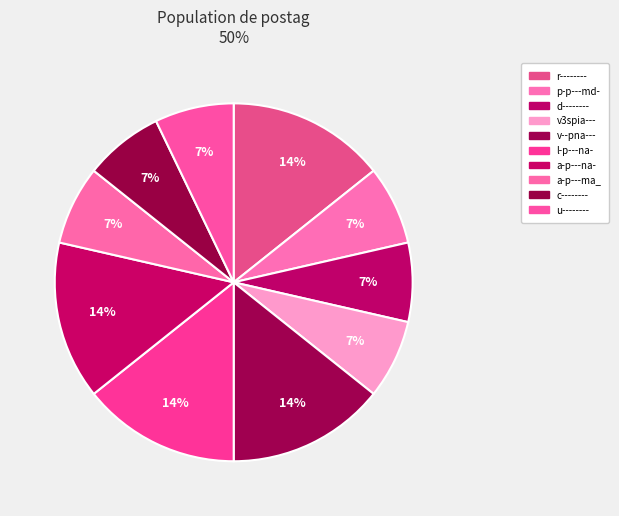

How many segments does this pie chart have?

10